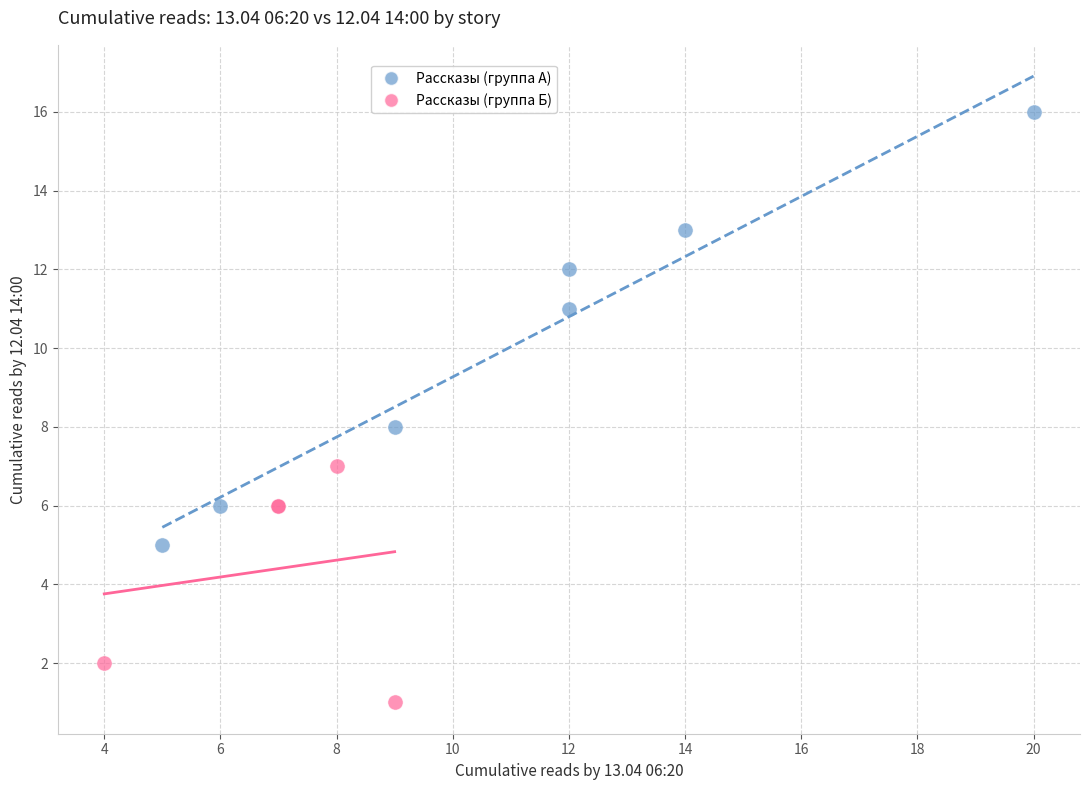

What are all the series names shown in the legend?

Рассказы (группа А), Рассказы (группа Б)